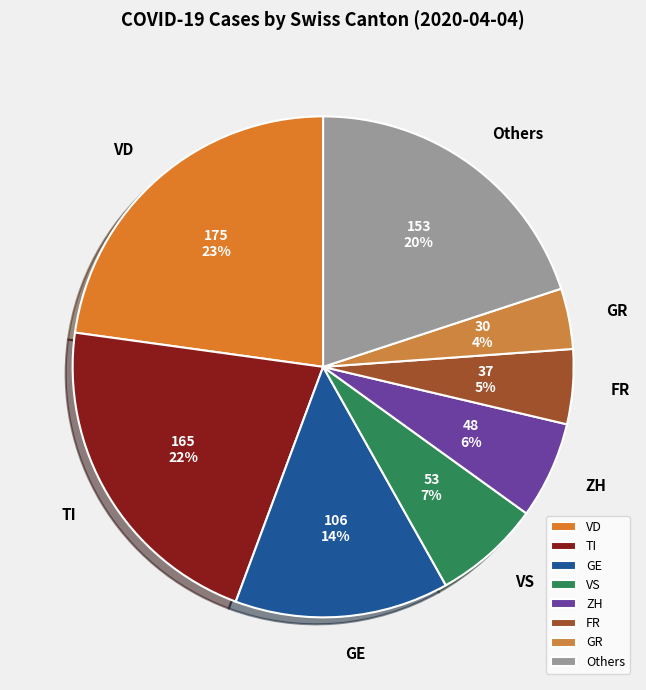

What is the ratio of the value at GE to the value at VS?

2.0